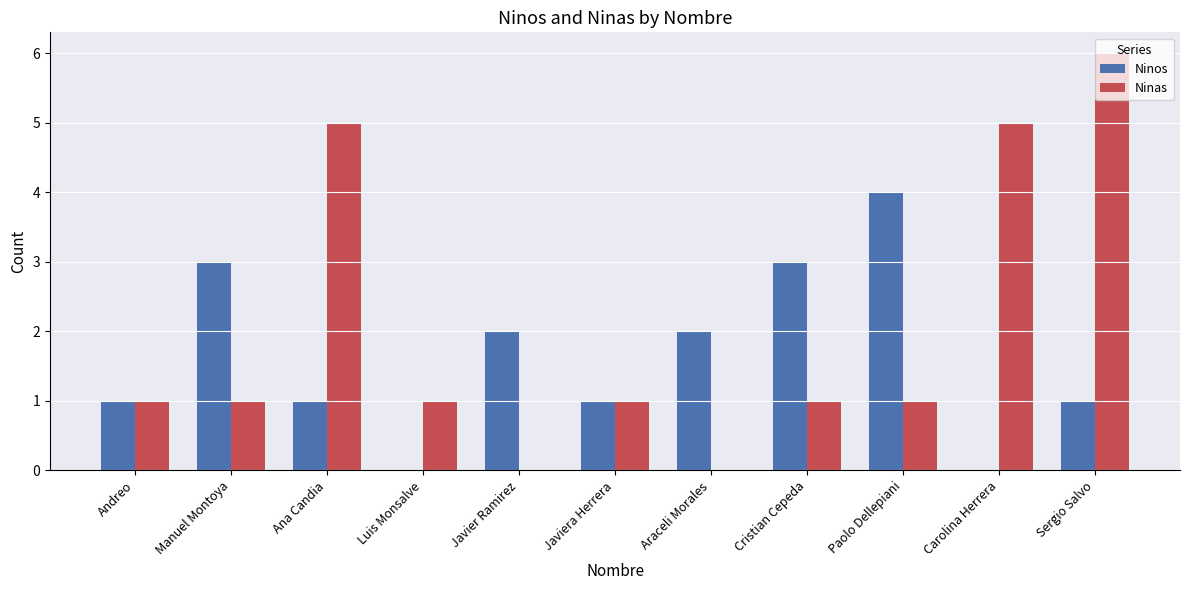

Reading left to right, transcribe all the data shown in this chart.

Ninos: 1	3	1	0	2	1	2	3	4	0	1
Ninas: 1	1	5	1	0	1	0	1	1	5	6